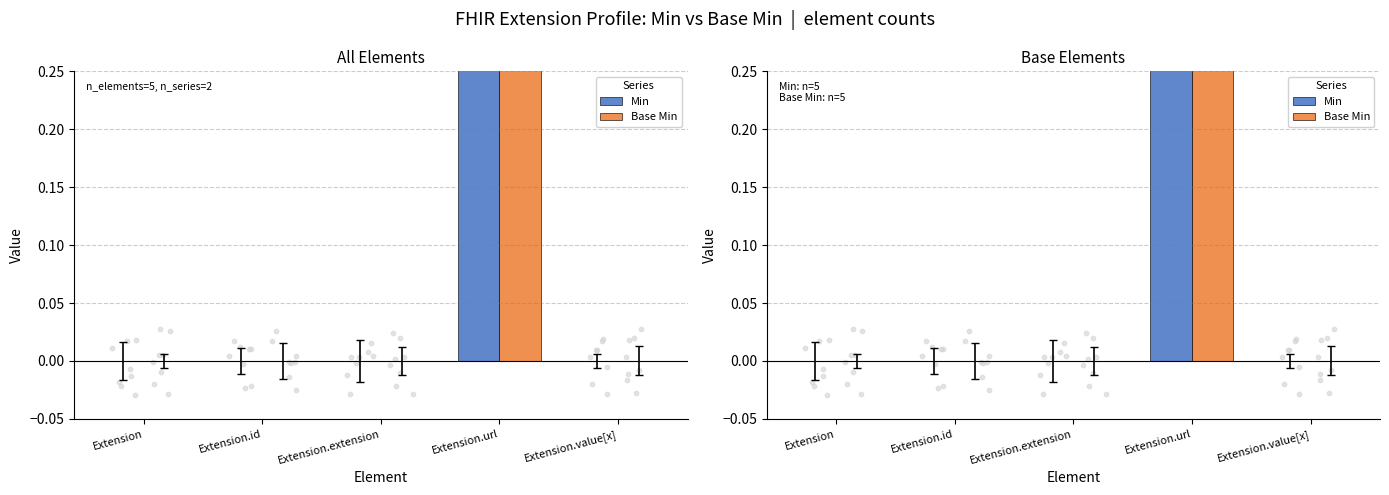

Which series reaches the maximum Y coordinate?

Min